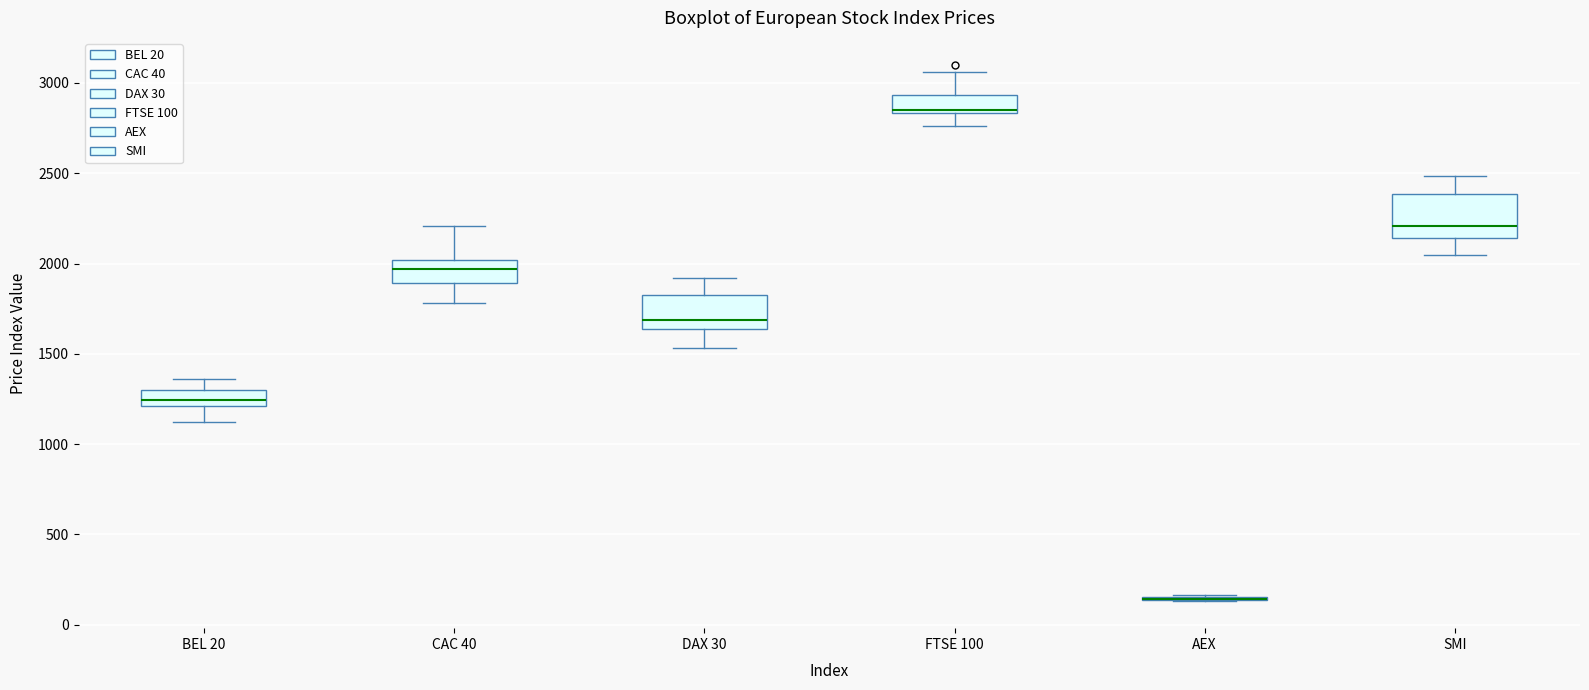

Where does the upper whisker of the box for BEL 20 end on the y-axis? The values are not printed on the chart, so give them approximately, as read against the axis.

1350